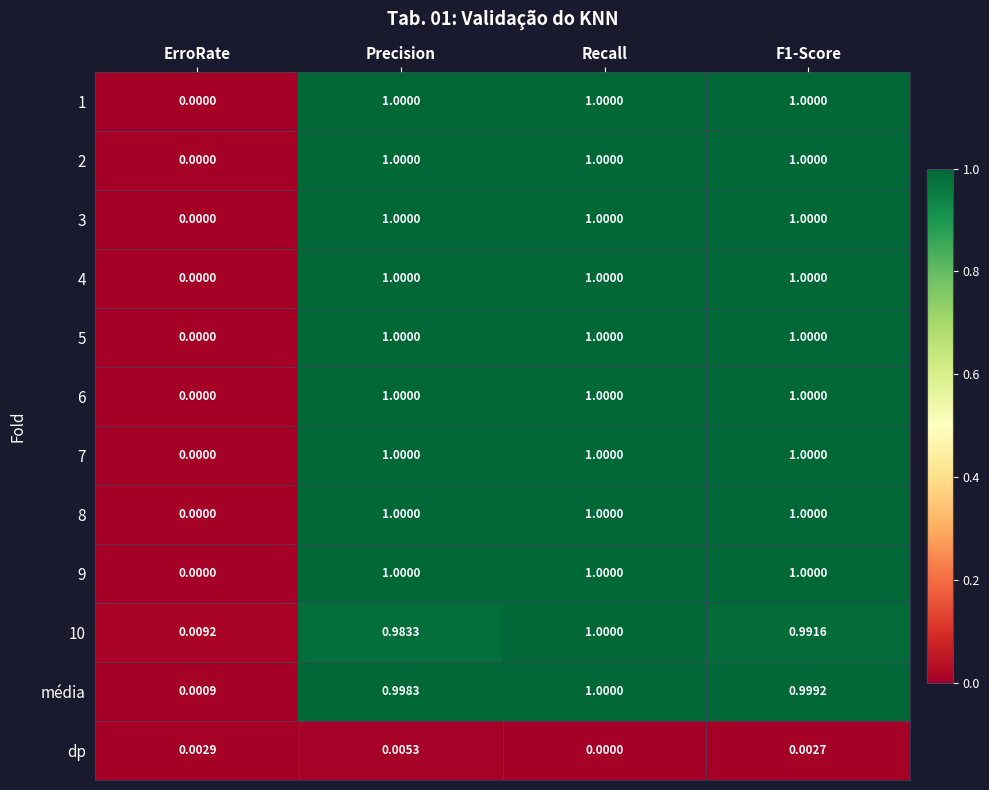

Where is 10 nearest to the value 0?

ErroRate